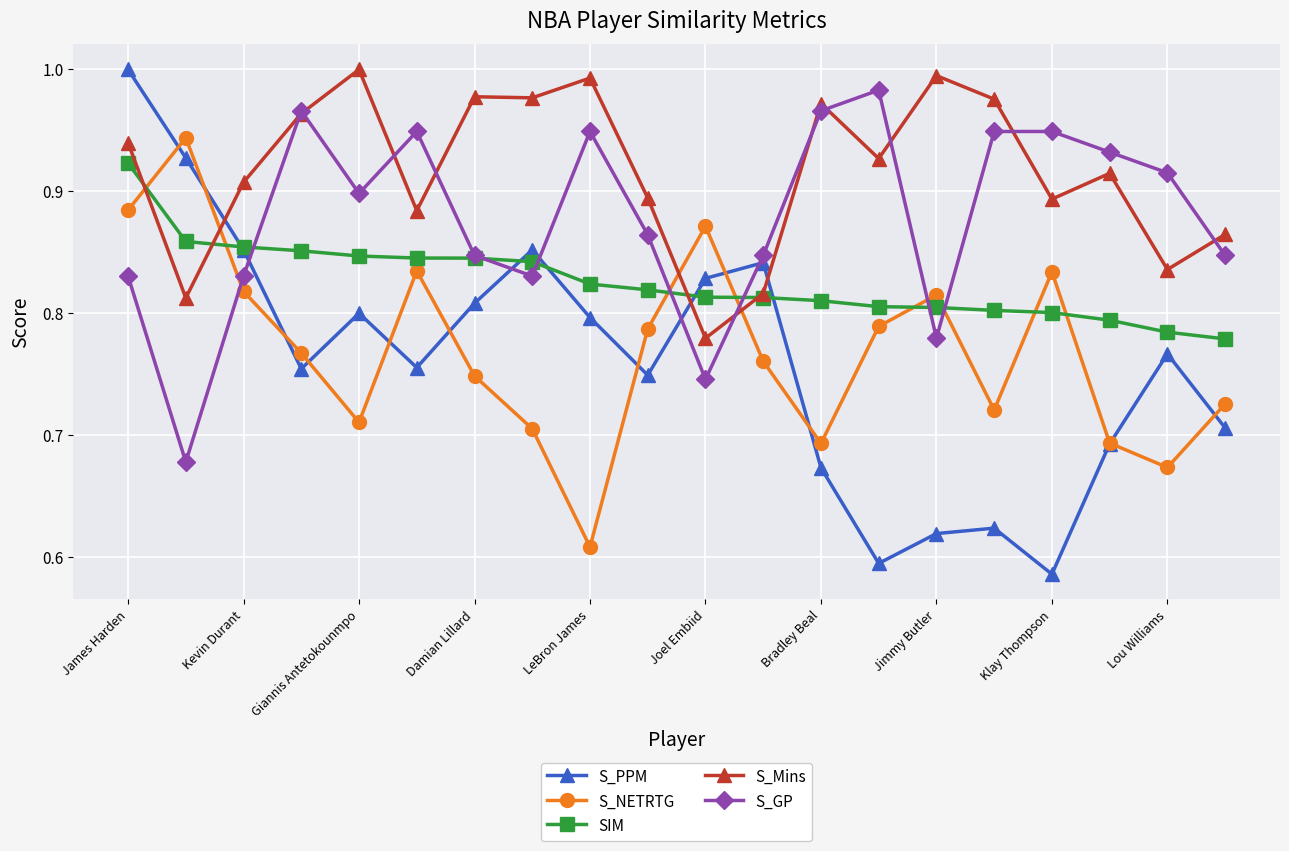

Which series has the largest total across all categories?

S_Mins